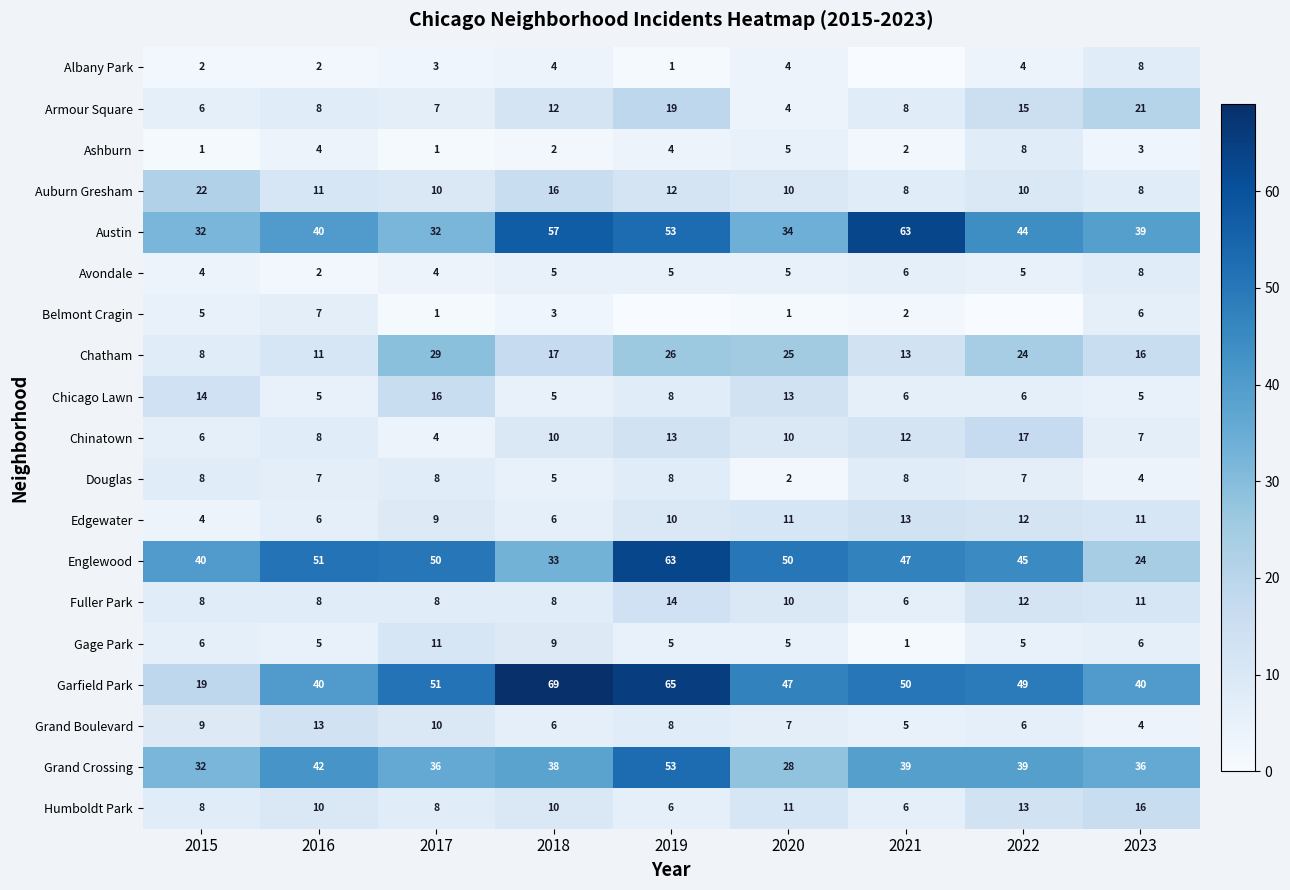

Is the value of Chatham at 2019 greater than the value of Ashburn at 2016?

Yes